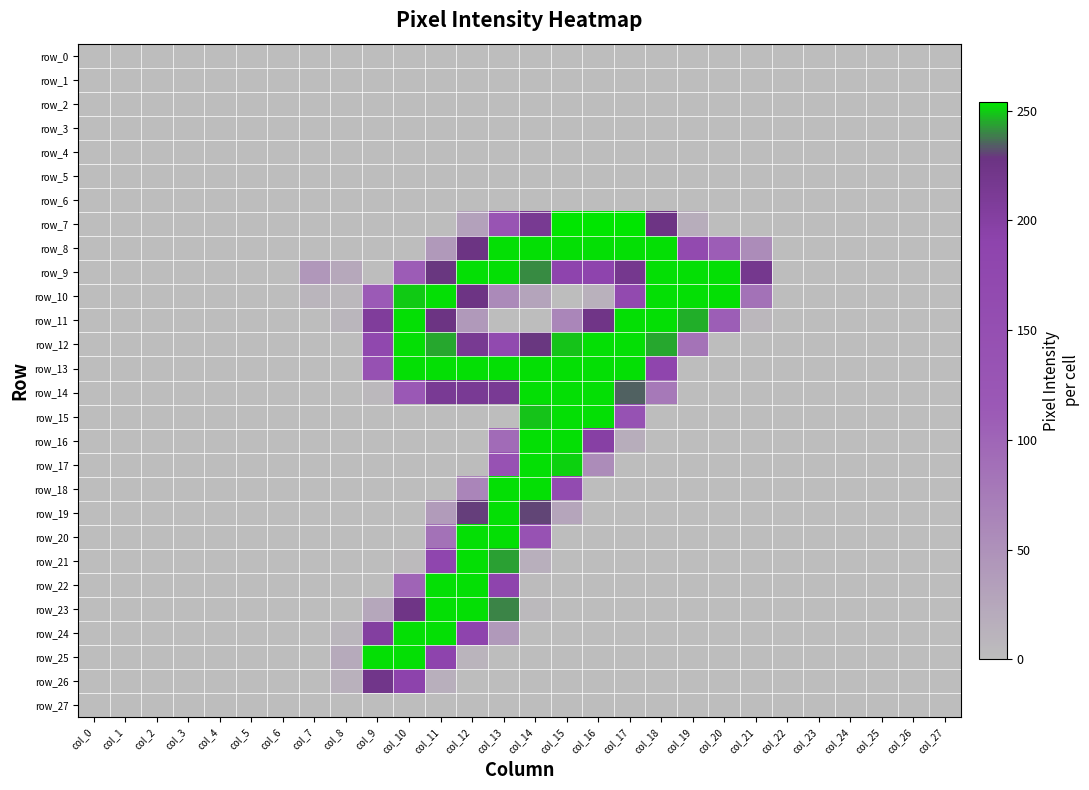

At col_14, list the series in order from largest to smallest.

row_8, row_13, row_14, row_16, row_17, row_18, row_15, row_9, row_19, row_12, row_7, row_20, row_10, row_21, row_23, row_22, row_0, row_1, row_2, row_3, row_4, row_5, row_6, row_11, row_24, row_25, row_26, row_27